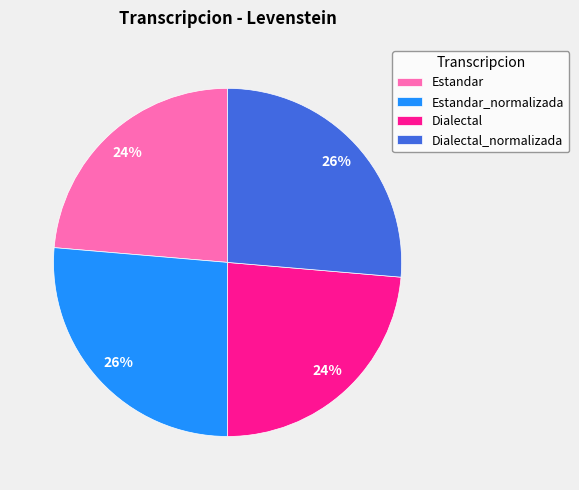

To the nearest percent, what percentage of the pie is Estandar?

24%